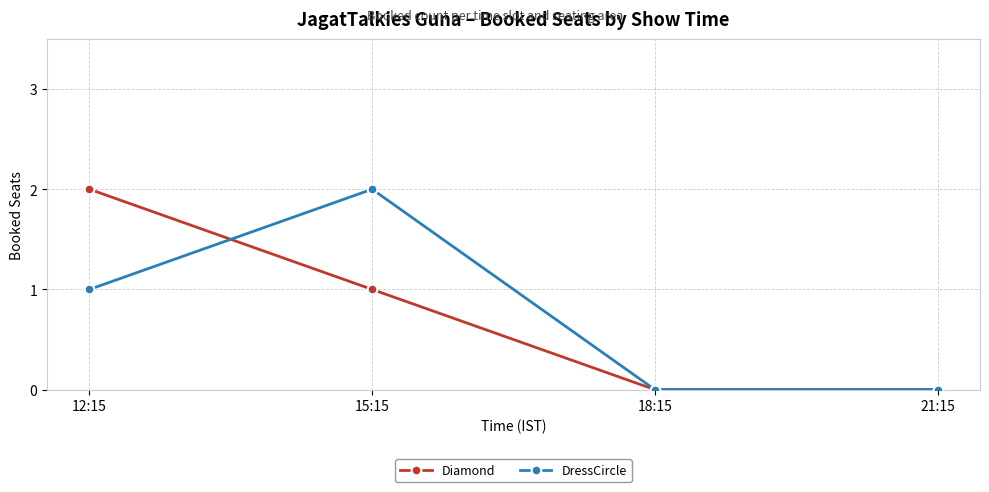

Between 15:15 and 18:15, which series saw the biggest shift?

DressCircle